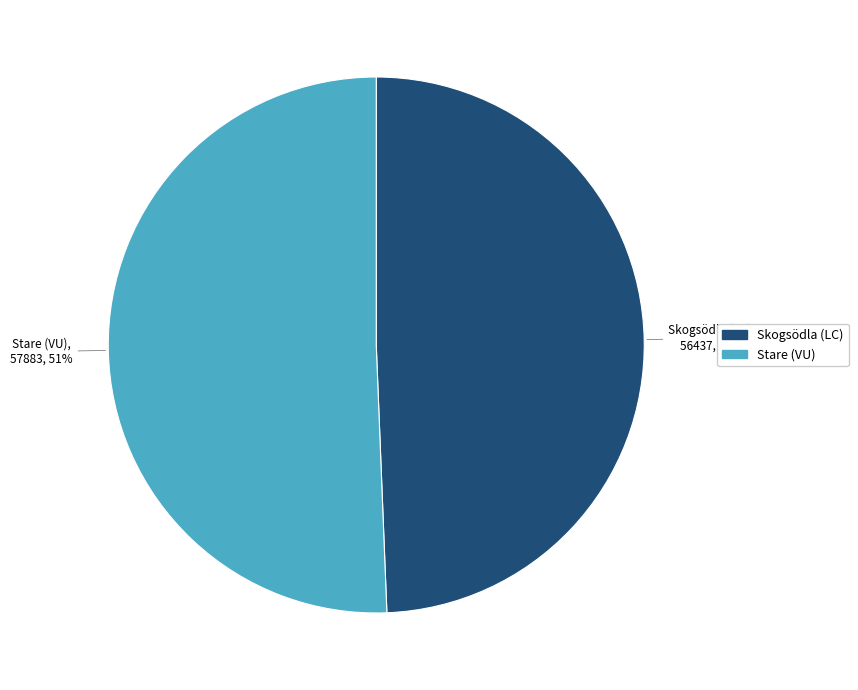

Does any single category account for the majority?

Yes